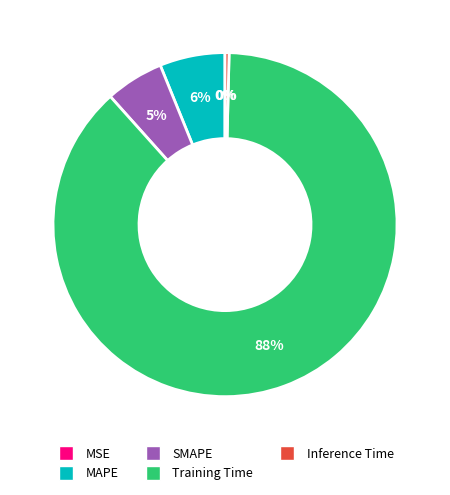

Which has a higher value, Training Time or Inference Time?

Training Time